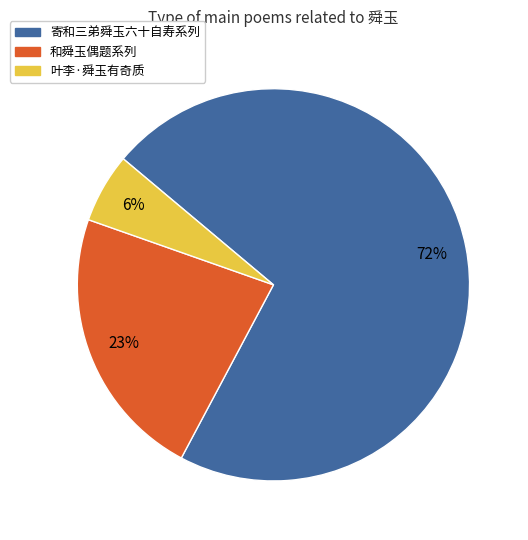

To the nearest percent, what is the average slice percentage?

33%